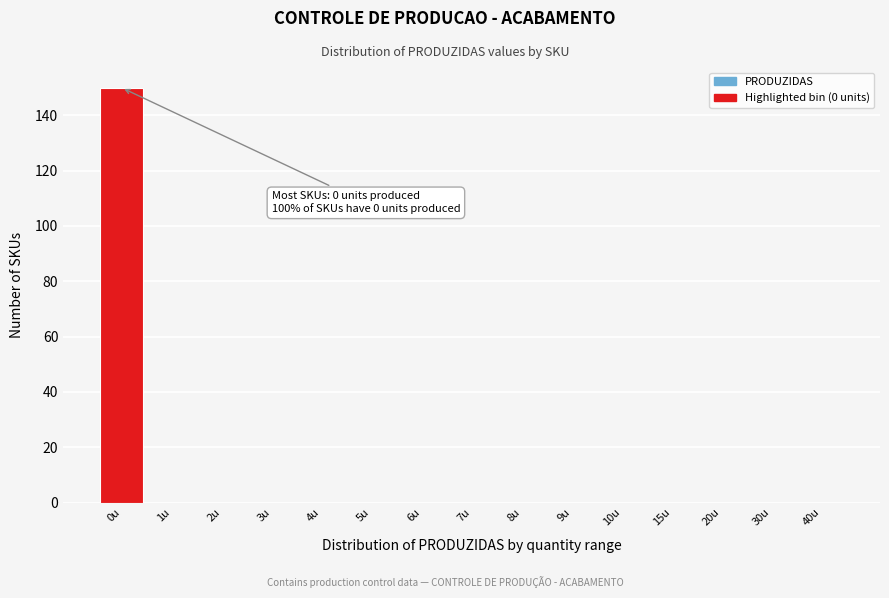

Reading right to left, what are all the values shown in this chart?

40u=0	30u=0	20u=0	15u=0	10u=0	9u=0	8u=0	7u=0	6u=0	5u=0	4u=0	3u=0	2u=0	1u=0	0u=150